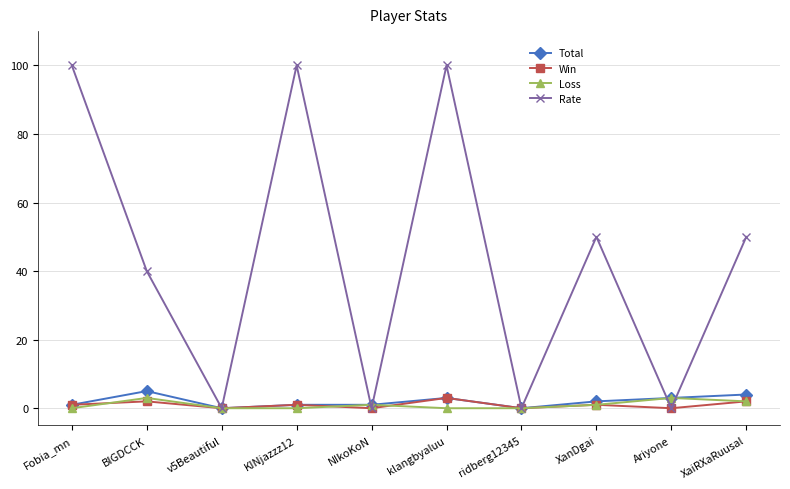

What is the label of the 1st point from the right?

XaiRXaRuusal